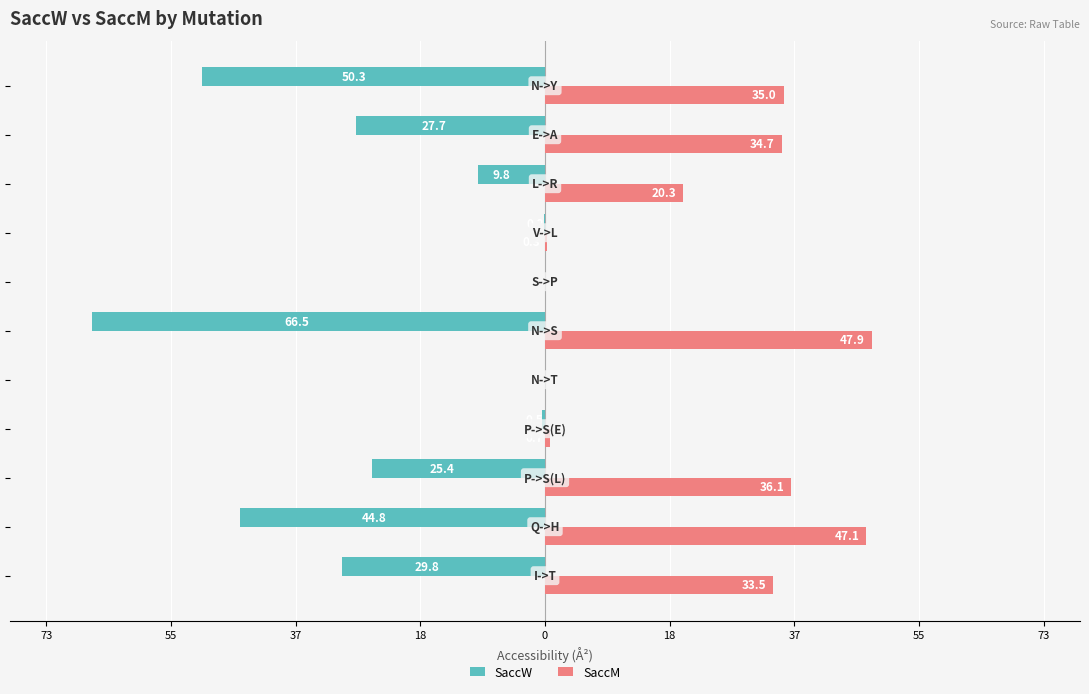

What are all the series names shown in the legend?

SaccW, SaccM